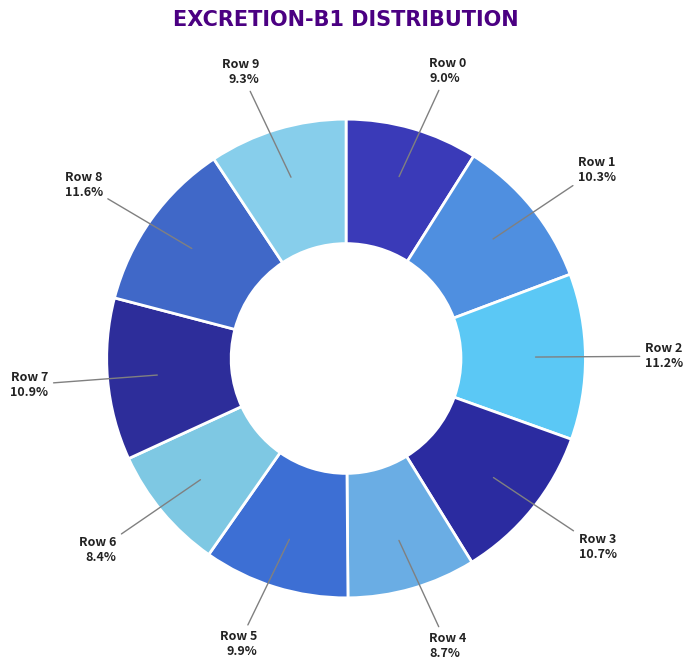

What percentage is NOT represented by Row 2?

88.8%